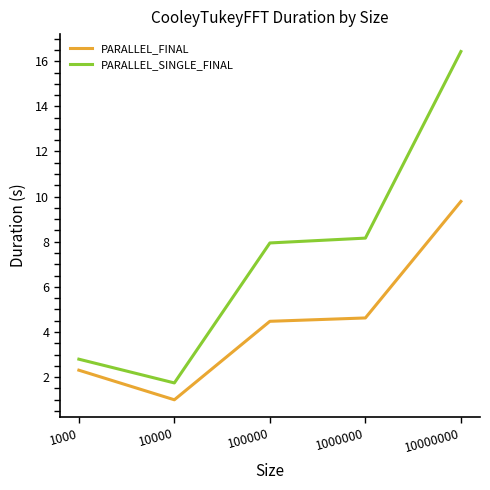

At which category is the sum across all series the highest?

10000000